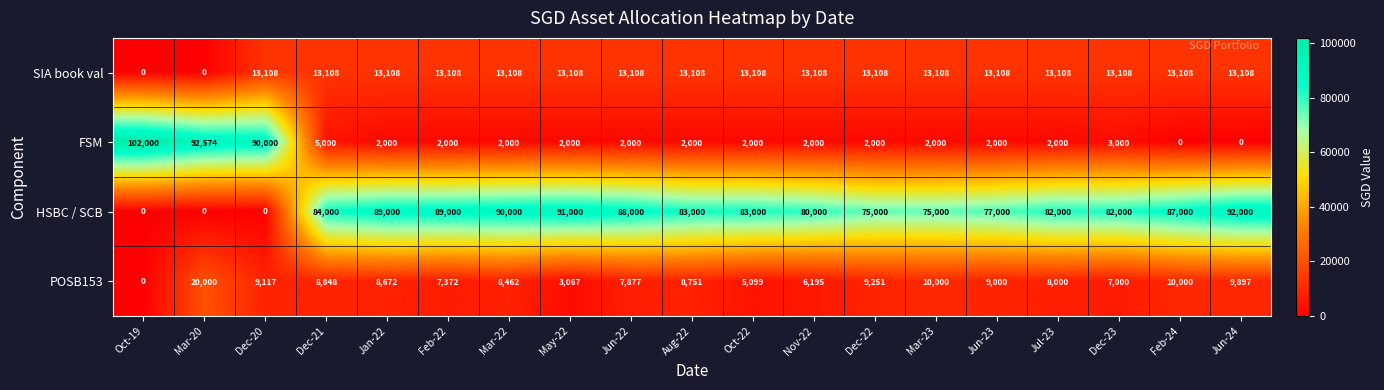

At which label is FSM closest to 51000?

Dec-20